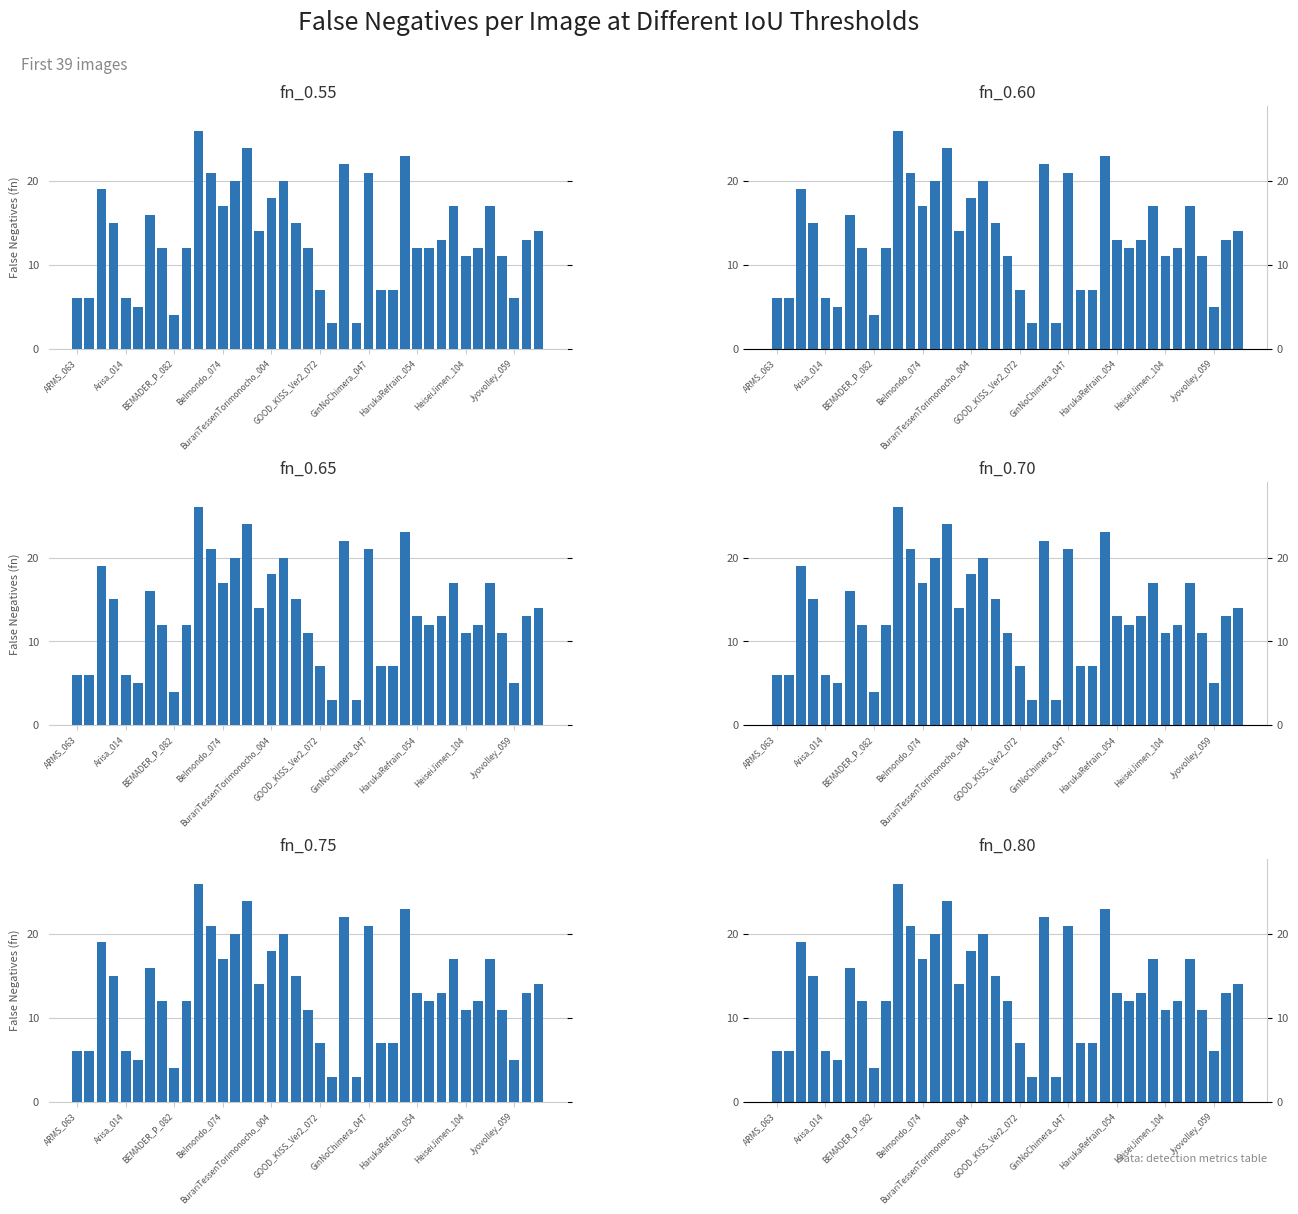

What are all the series names shown in the legend?

fn_0.55, fn_0.60, fn_0.65, fn_0.70, fn_0.75, fn_0.80